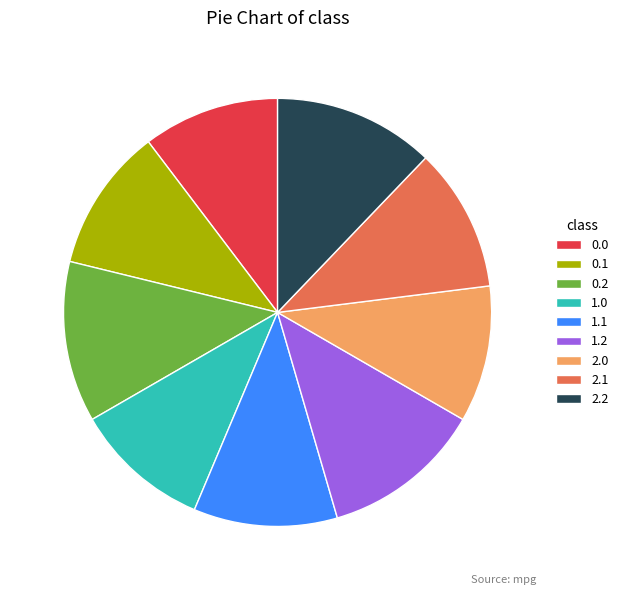

Between 0.1 and 2.2, which is larger?

2.2